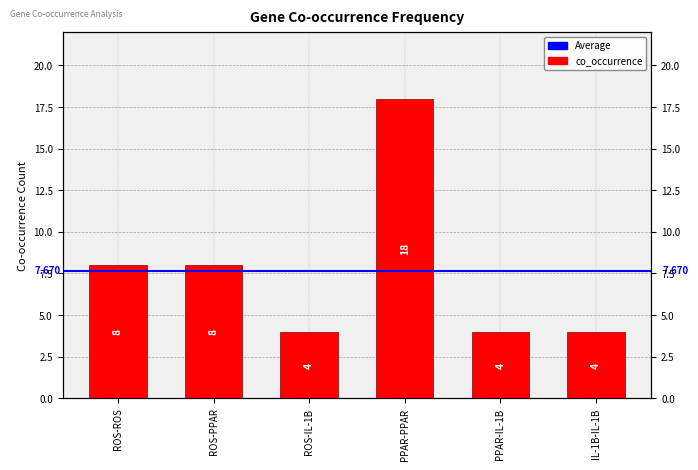

Rank the categories by value from highest to lowest.

PPAR-PPAR, ROS-ROS, ROS-PPAR, ROS-IL-1B, PPAR-IL-1B, IL-1B-IL-1B